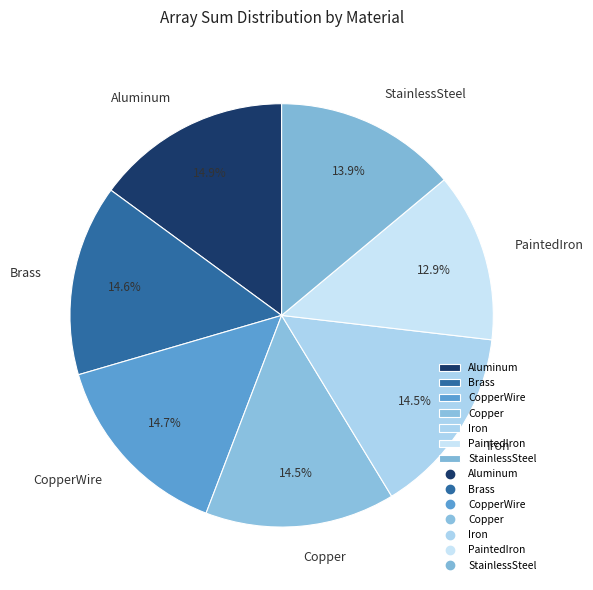

To the nearest percent, what is the average slice percentage?

14%